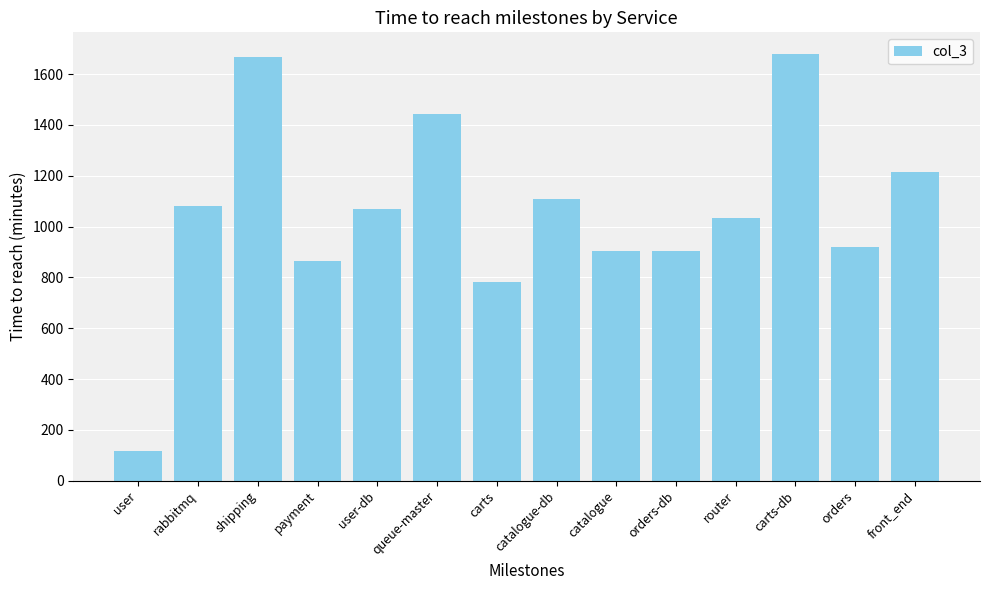

What is the approximate value at catalogue-db, to the nearest 50?

1100